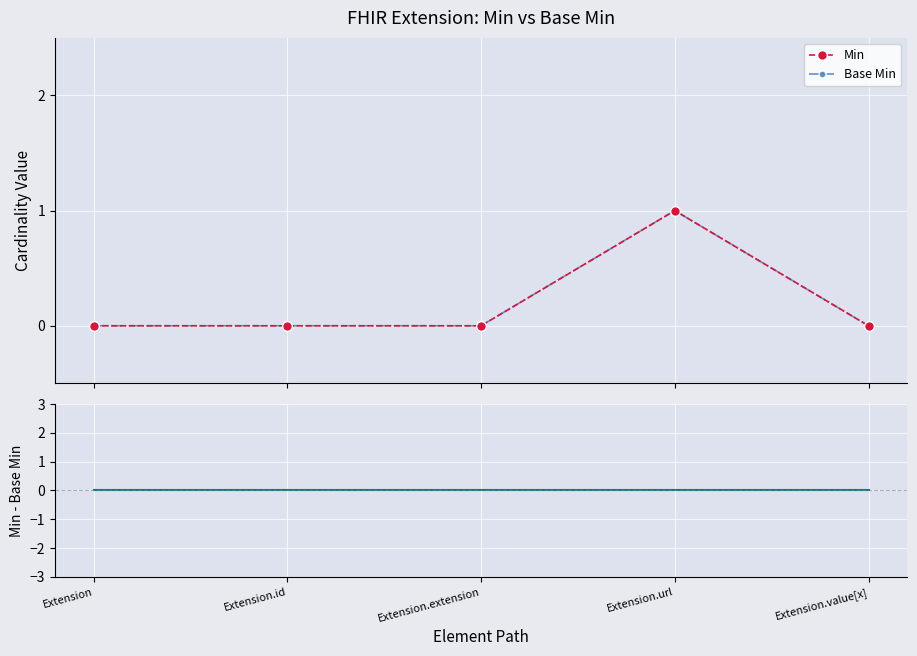

What is the sum of all Base Min values?

1